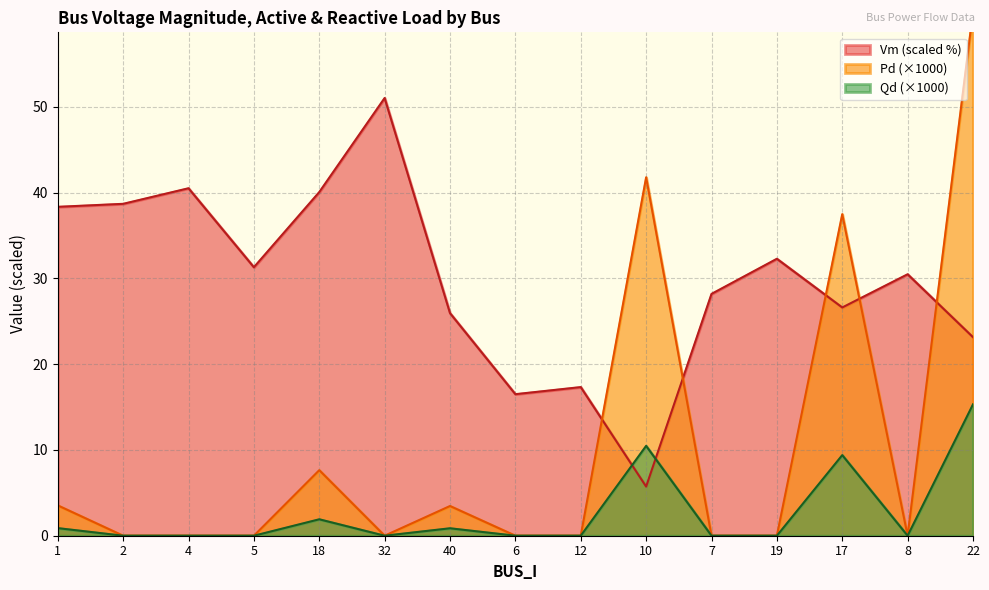

Which category has the lowest value in the Vm (scaled %) series?

10